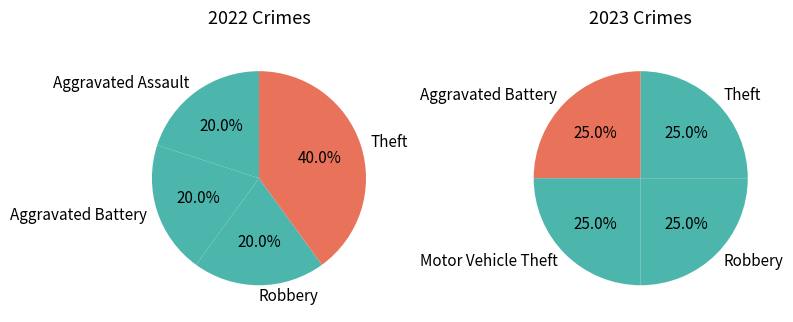

What percentage do Total and Aggravated Battery together represent?

20.0%